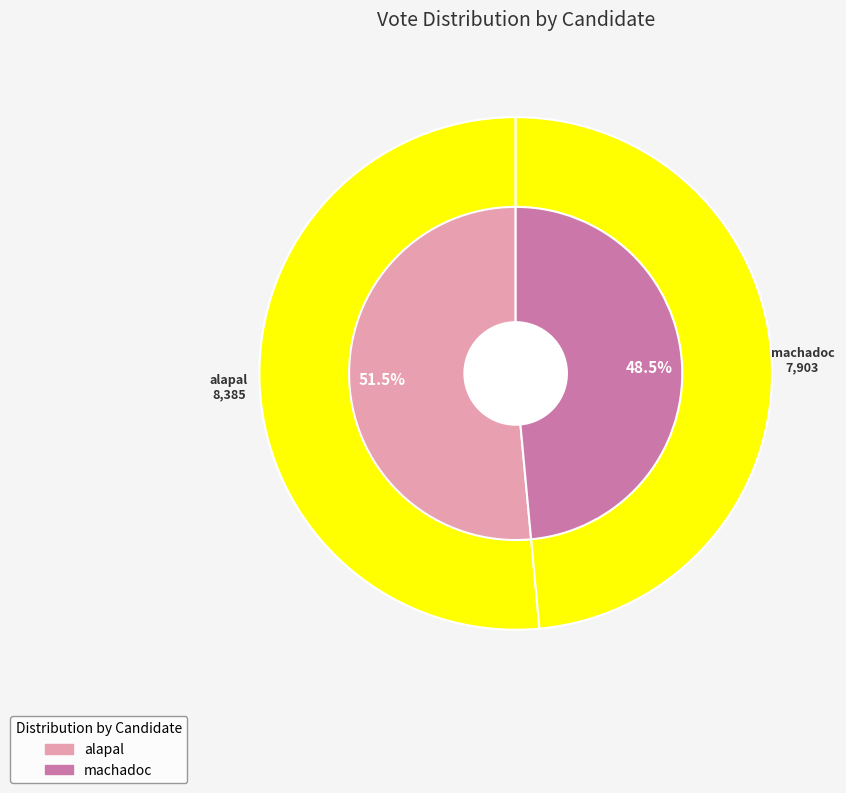

Rank the categories by value from highest to lowest.

alapal, machadoc